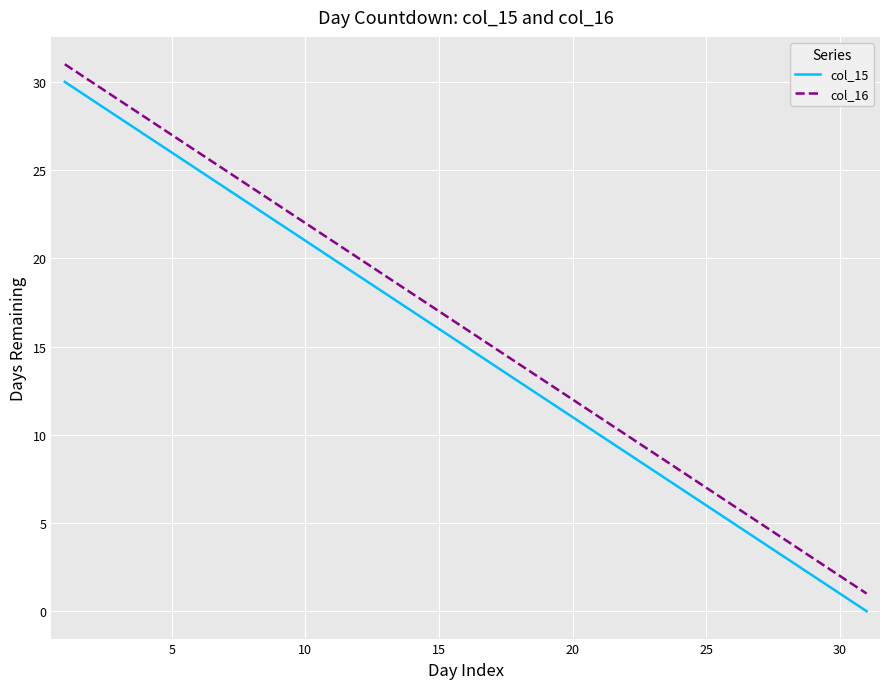

What is the maximum value for col_15?

30